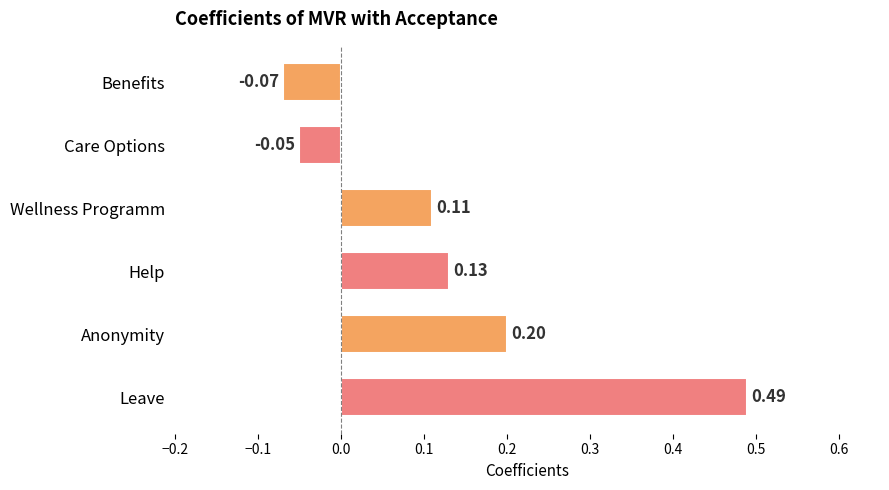

List the labels in order of value, smallest first.

Benefits, Care Options, Wellness Programm, Help, Anonymity, Leave